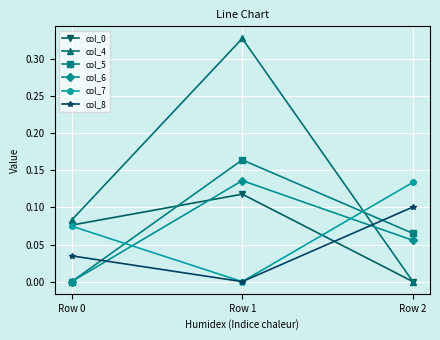

Where is col_0 nearest to the value 0?

Row 2